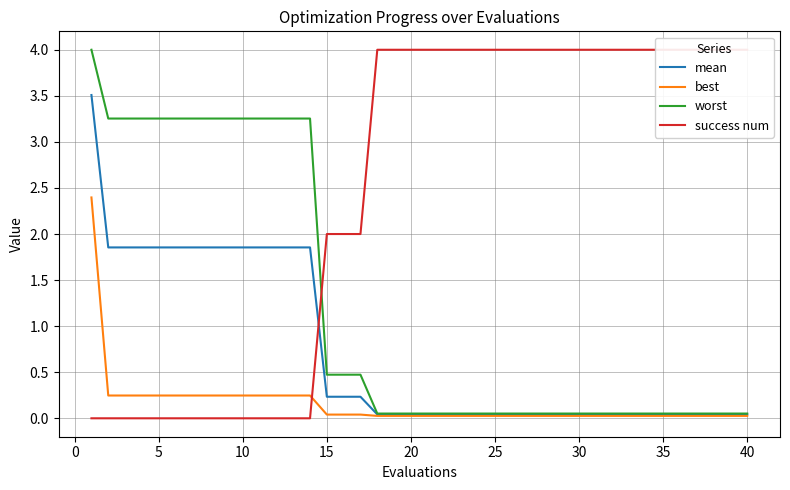

How many times do success num and mean cross each other?

1